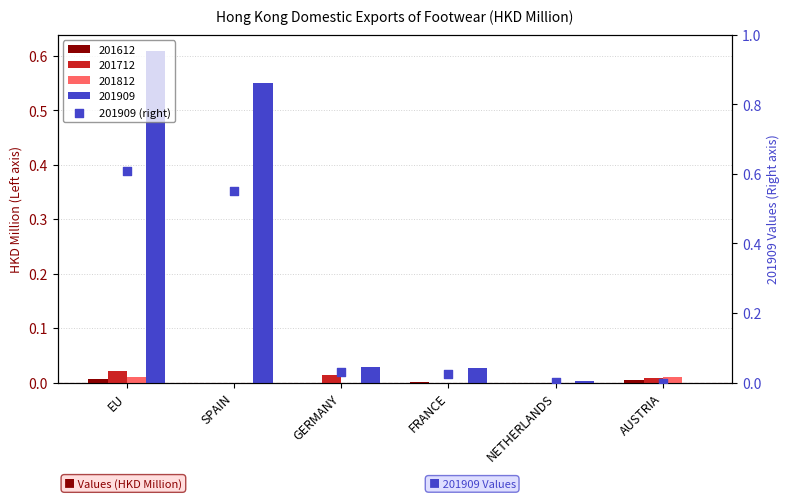

At how many categories does at least one series exceed 0?

6